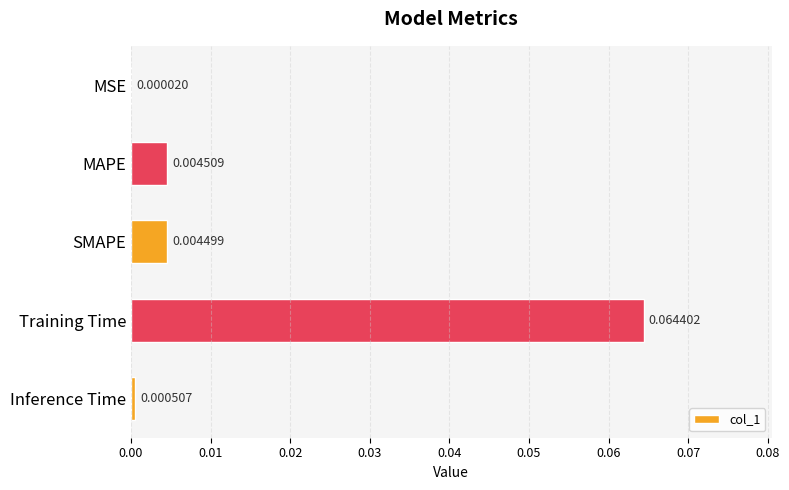

What is the change in value from SMAPE to Training Time?

+0.1